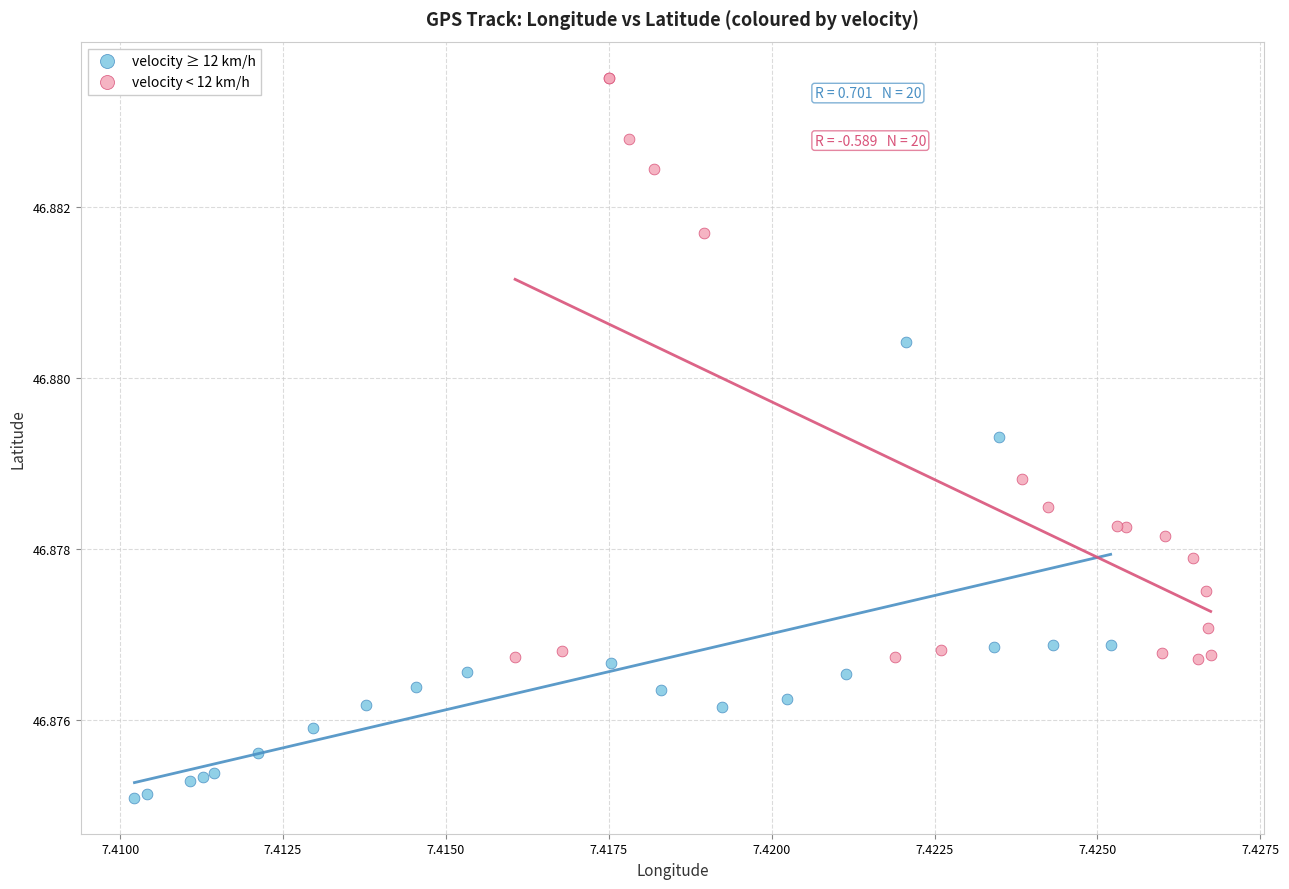

Which series has the widest spread of Y values?

velocity < 12 km/h